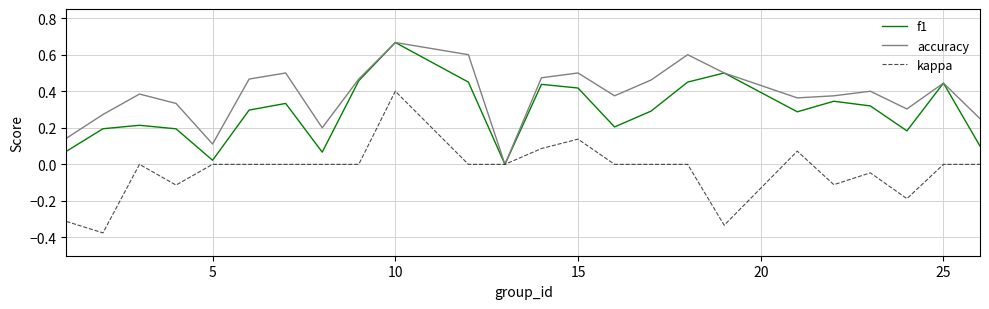

Which series has the largest range (max minus min)?

kappa